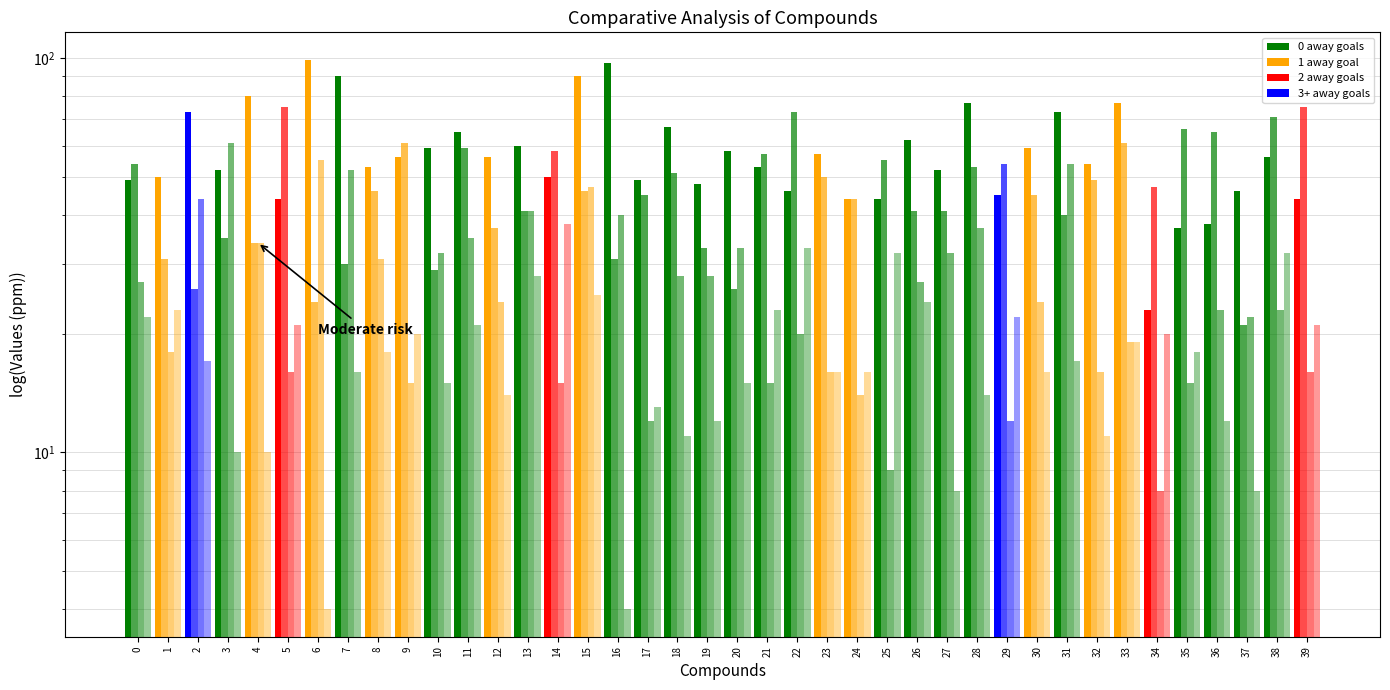

Reading right to left, what are all the values shown in this chart?

ataques_casa: 39=44	38=56	37=46	36=38	35=37	34=23	33=77	32=54	31=73	30=59	29=45	28=77	27=52	26=62	25=44	24=44	23=57	22=46	21=53	20=58	19=48	18=67	17=49	16=97	15=90	14=50	13=60	12=56	11=65	10=59	9=56	8=53	7=90	6=99	5=44	4=80	3=52	2=73	1=50	0=49
ataques_visitante: 39=75	38=71	37=21	36=65	35=66	34=47	33=61	32=49	31=40	30=45	29=54	28=53	27=41	26=41	25=55	24=44	23=50	22=73	21=57	20=26	19=33	18=51	17=45	16=31	15=46	14=58	13=41	12=37	11=59	10=29	9=61	8=46	7=30	6=24	5=75	4=34	3=35	2=26	1=31	0=54
ataques_perigosos_casa: 39=16	38=23	37=22	36=23	35=15	34=8	33=19	32=16	31=54	30=24	29=12	28=37	27=32	26=27	25=9	24=14	23=16	22=20	21=15	20=33	19=28	18=28	17=12	16=40	15=47	14=15	13=41	12=24	11=35	10=32	9=15	8=31	7=52	6=55	5=16	4=34	3=61	2=44	1=18	0=27
ataques_perigosos_visitante: 39=21	38=32	37=8	36=12	35=18	34=20	33=19	32=11	31=17	30=16	29=22	28=14	27=8	26=24	25=32	24=16	23=16	22=33	21=23	20=15	19=12	18=11	17=13	16=4	15=25	14=38	13=28	12=14	11=21	10=15	9=20	8=18	7=16	6=4	5=21	4=10	3=10	2=17	1=23	0=22